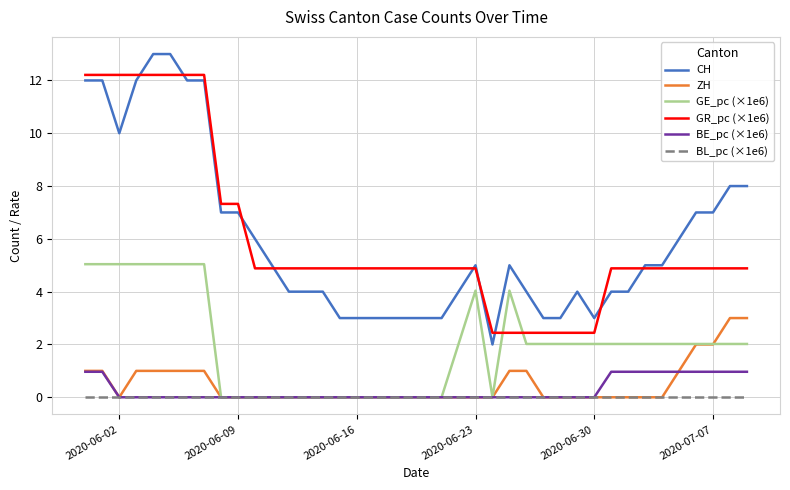

How many values in the GE_pc (×1e6) series exceed 2?

25